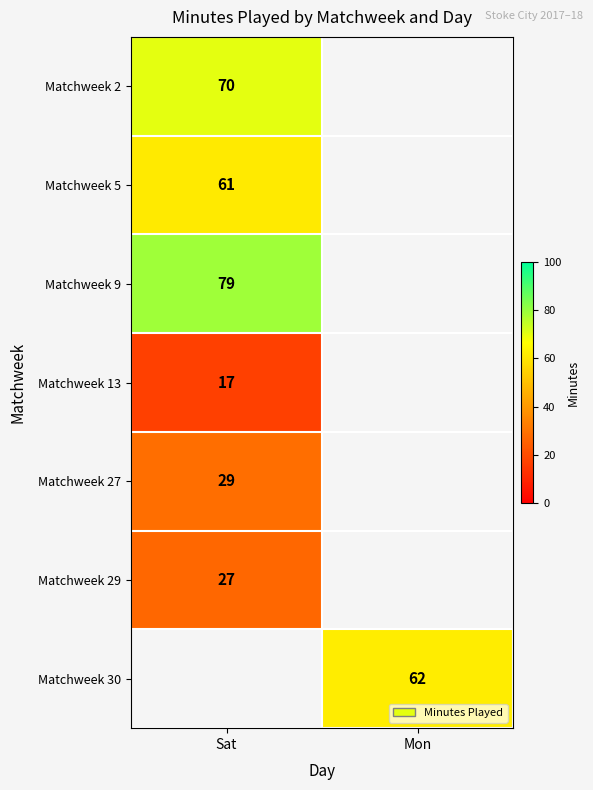

Count the number of data series in this chart.

7